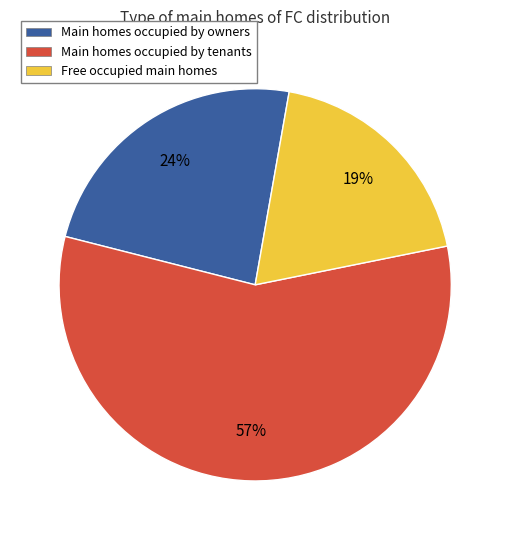

To the nearest percent, what is the difference between the largest and smallest slice percentages?

38%